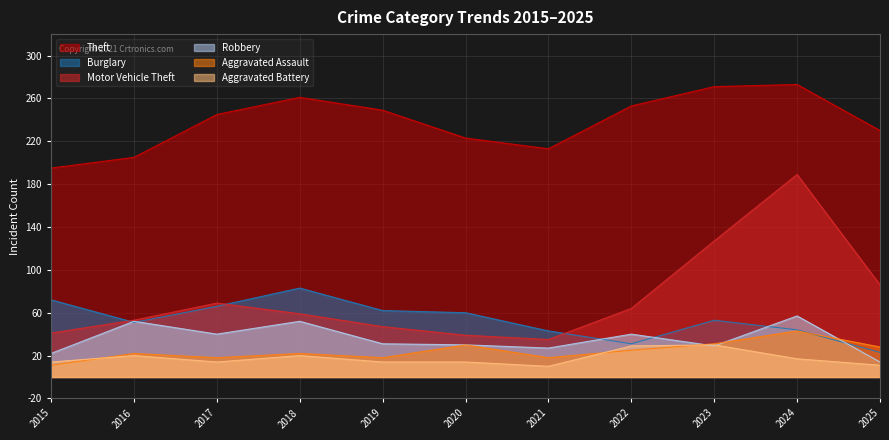

True or false: Theft and Robbery intersect in this chart.

False